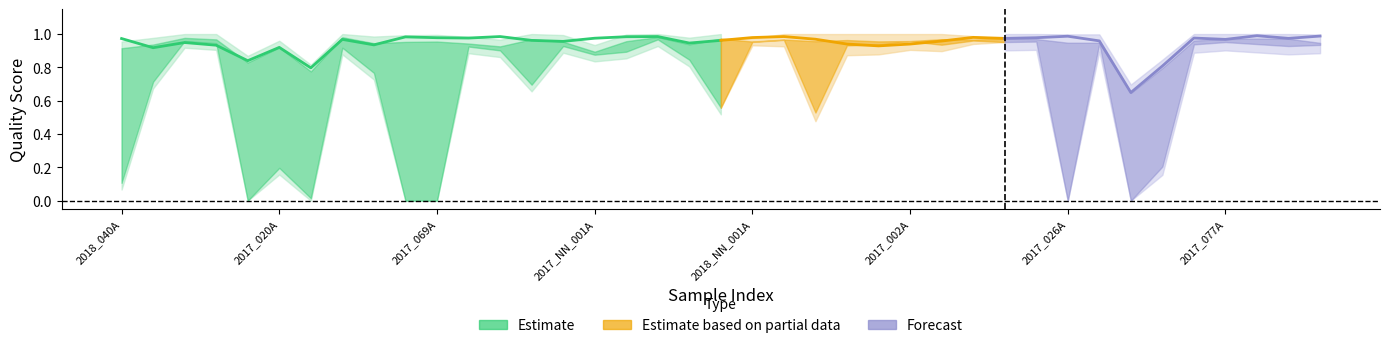

Is it true that REV.HQ equals 0.3 at DNSC_2017_039A?

False